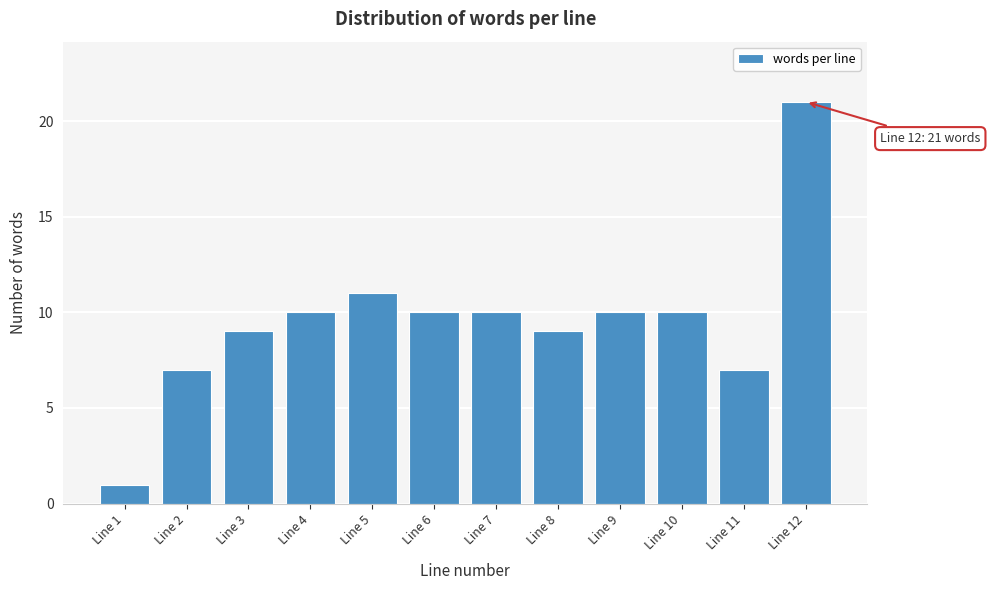

Reading left to right, list all the values displayed in this chart.

Line 1=1	Line 2=7	Line 3=9	Line 4=10	Line 5=11	Line 6=10	Line 7=10	Line 8=9	Line 9=10	Line 10=10	Line 11=7	Line 12=21